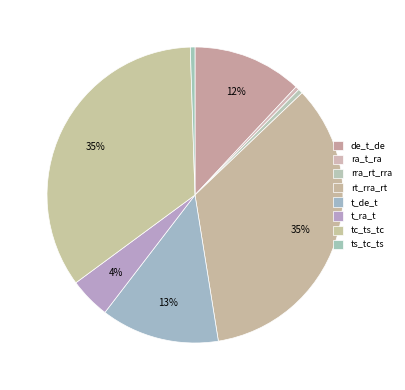

Is it true that rt_rra_rt is 41% of the pie?

False